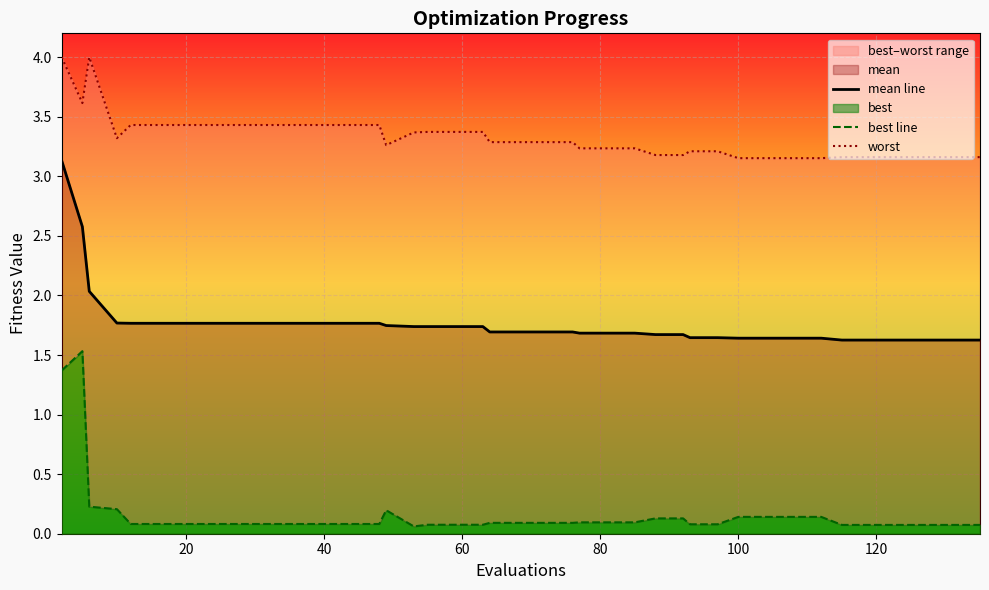

True or false: worst has more than 0 points higher than both neighbors.

True